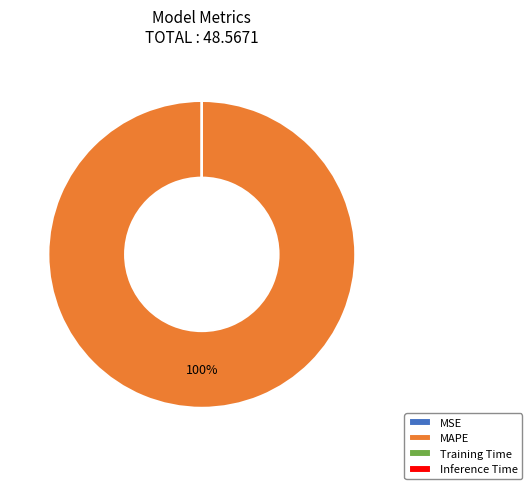

Which slice is the largest?

MAPE